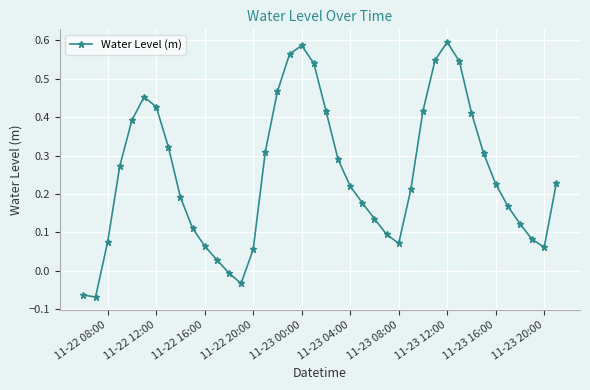

True or false: there are more than 1 points higher than both neighbors.

True